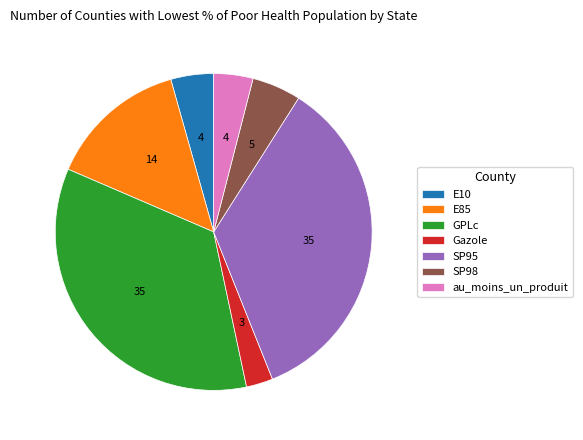

What is the ratio of the value at SP95 to the value at E10?

8.0